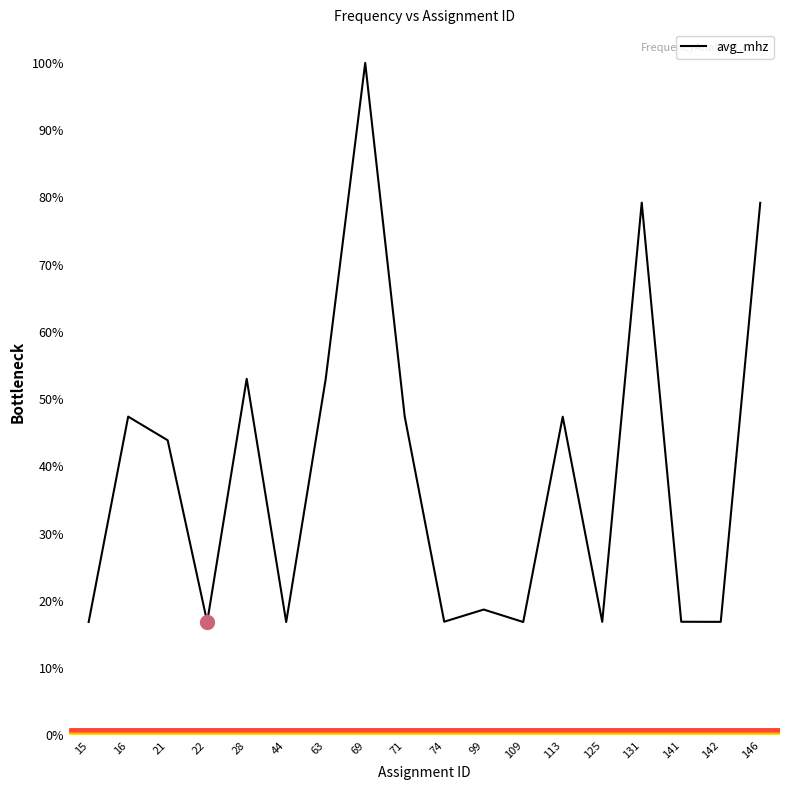

True or false: the data shows 22.7 at 44.

False